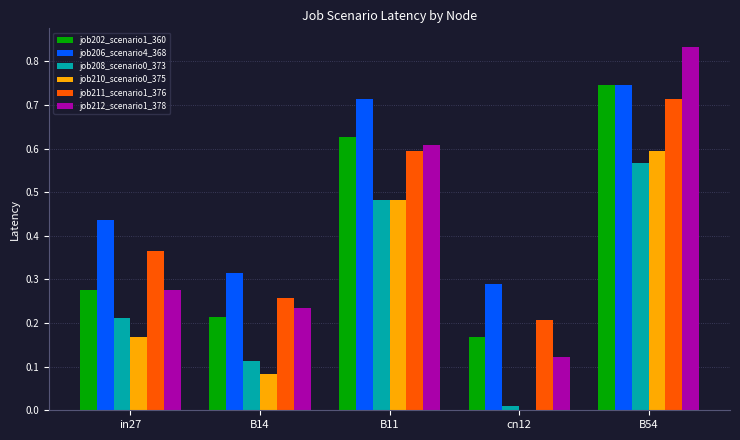

What is the sum of all job210_scenario0_375 values?

1.3